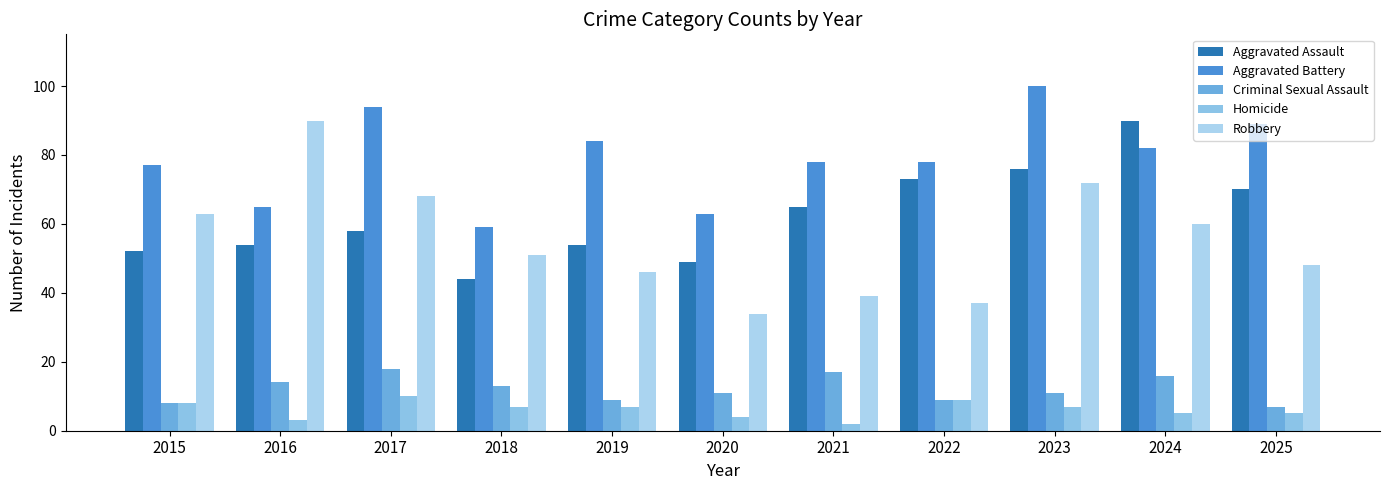

Reading right to left, extract all data points from this chart.

Aggravated Assault: 2025=70	2024=90	2023=76	2022=73	2021=65	2020=49	2019=54	2018=44	2017=58	2016=54	2015=52
Aggravated Battery: 2025=89	2024=82	2023=100	2022=78	2021=78	2020=63	2019=84	2018=59	2017=94	2016=65	2015=77
Criminal Sexual Assault: 2025=7	2024=16	2023=11	2022=9	2021=17	2020=11	2019=9	2018=13	2017=18	2016=14	2015=8
Homicide: 2025=5	2024=5	2023=7	2022=9	2021=2	2020=4	2019=7	2018=7	2017=10	2016=3	2015=8
Robbery: 2025=48	2024=60	2023=72	2022=37	2021=39	2020=34	2019=46	2018=51	2017=68	2016=90	2015=63